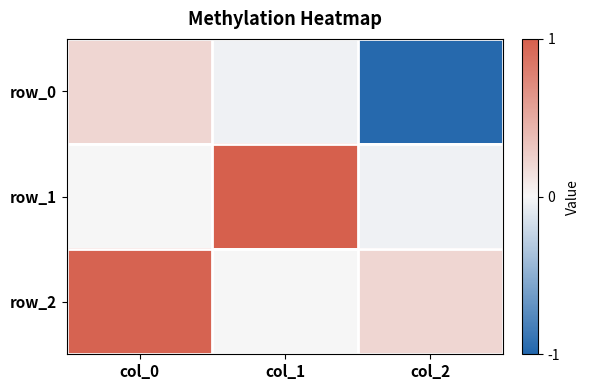

What is the greatest value displayed?

1.0